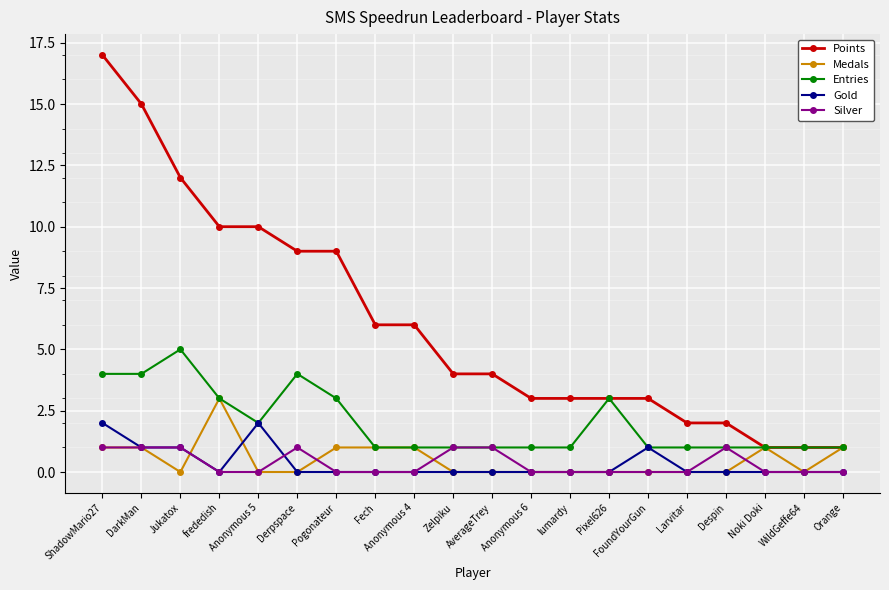

What is the maximum value for Entries?

5